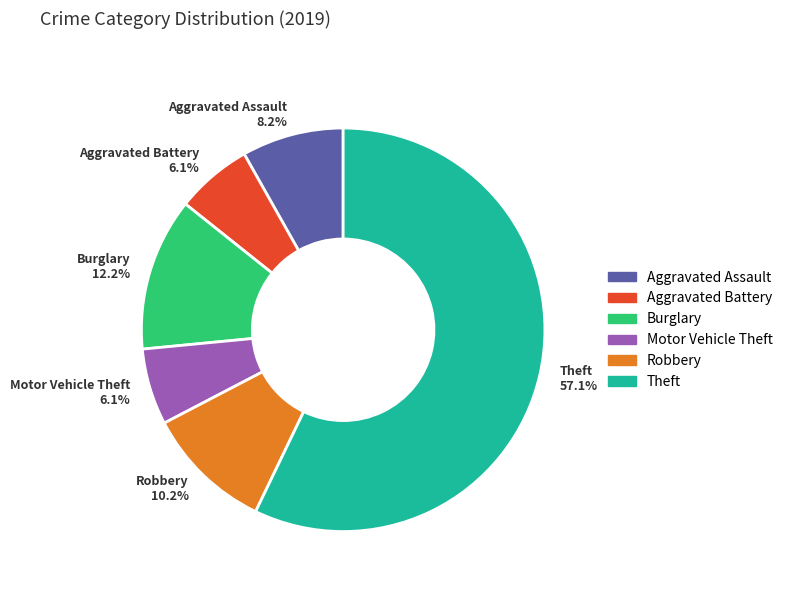

Which slice is the largest?

Theft